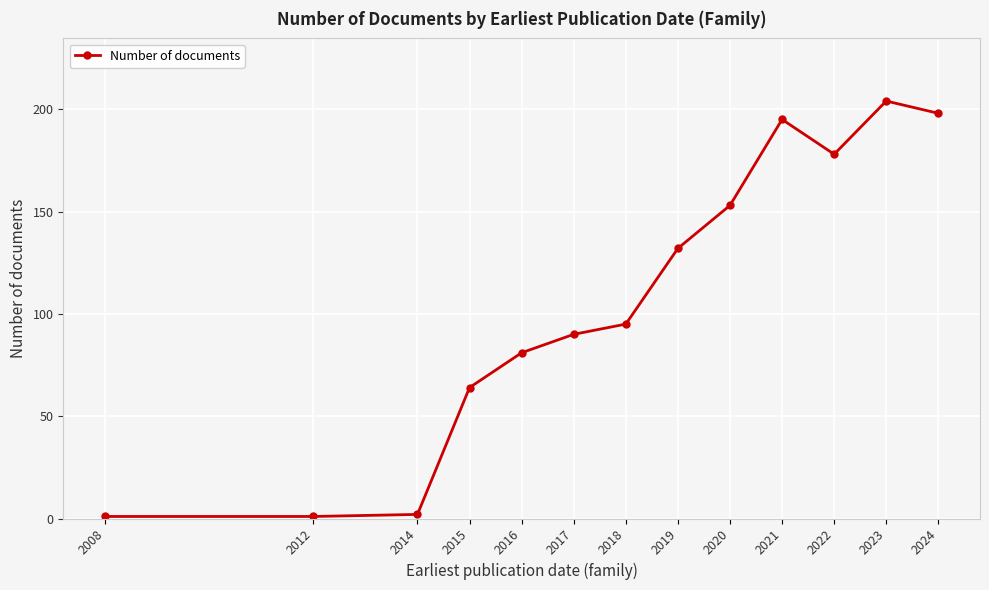

Reading right to left, extract all data points from this chart.

2024=198	2023=204	2022=178	2021=195	2020=153	2019=132	2018=95	2017=90	2016=81	2015=64	2014=2	2012=1	2008=1